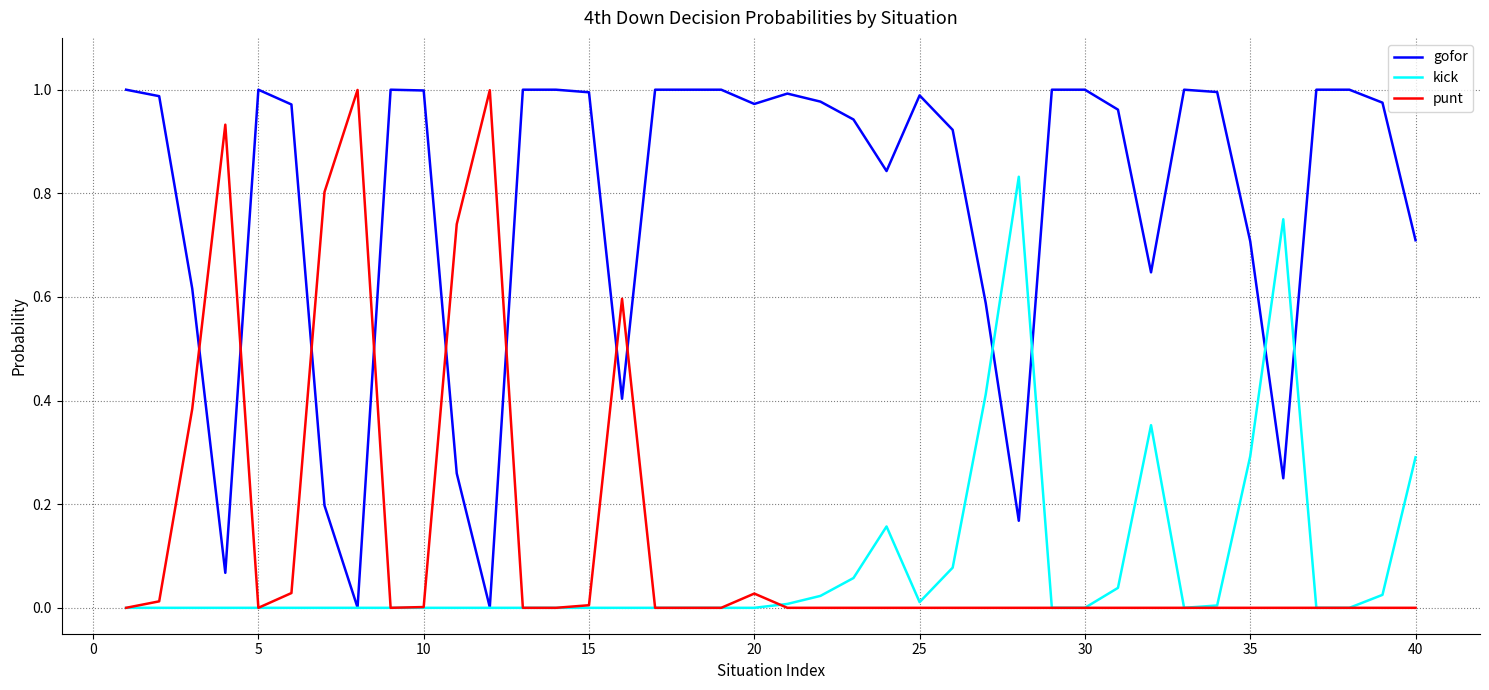

After their last crossing, which series has the higher values: punt or gofor?

gofor